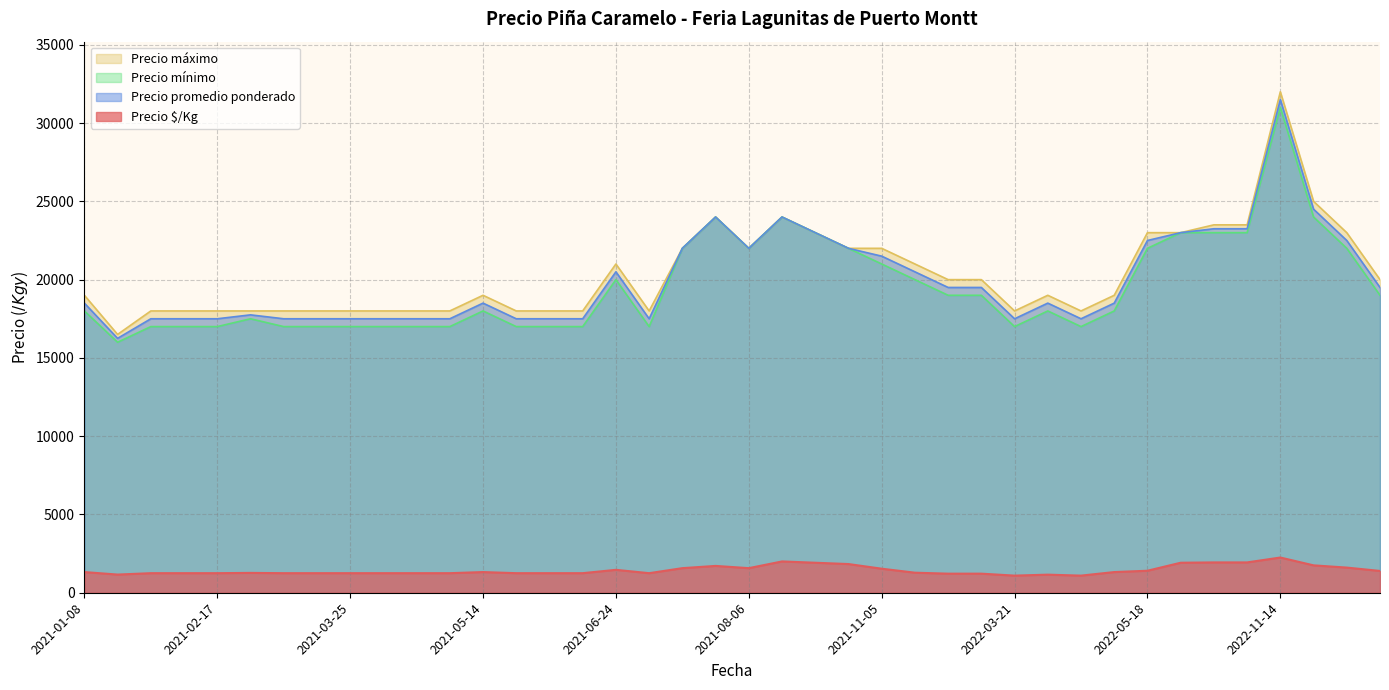

What is the minimum value shown in the chart?

1094